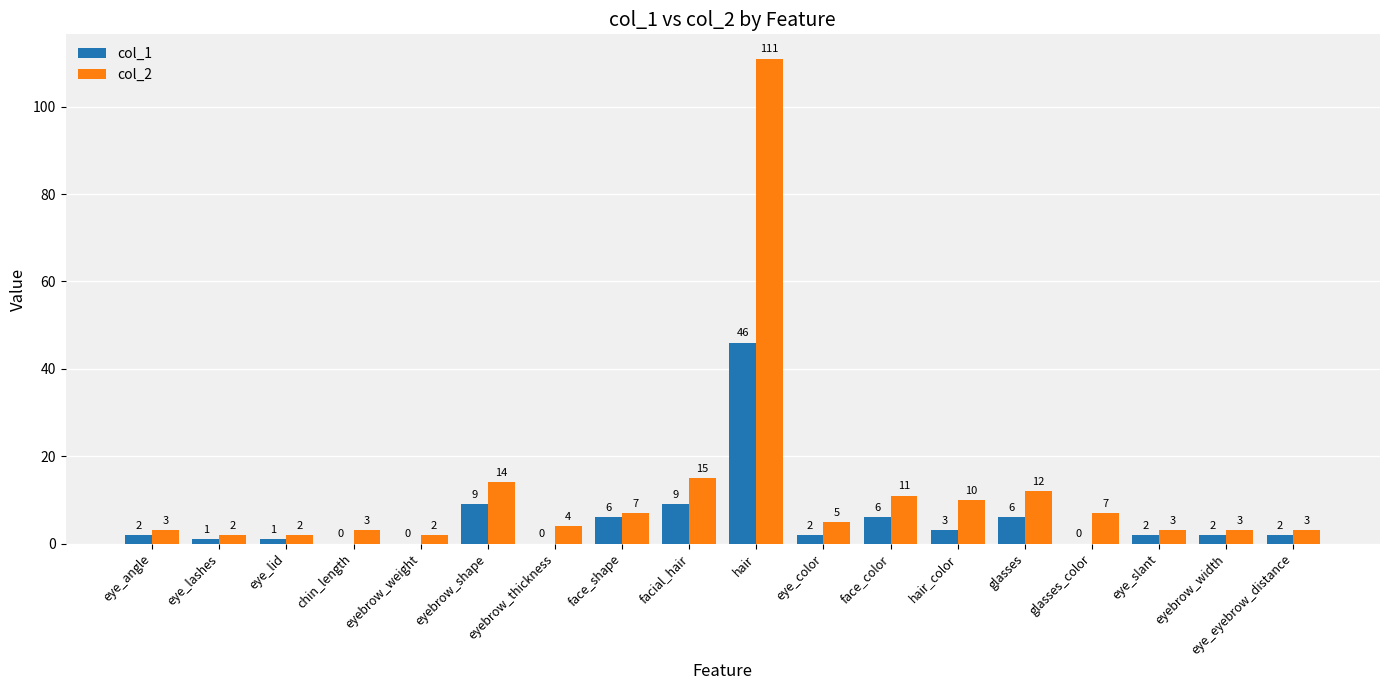

Which series has the largest total across all categories?

col_2